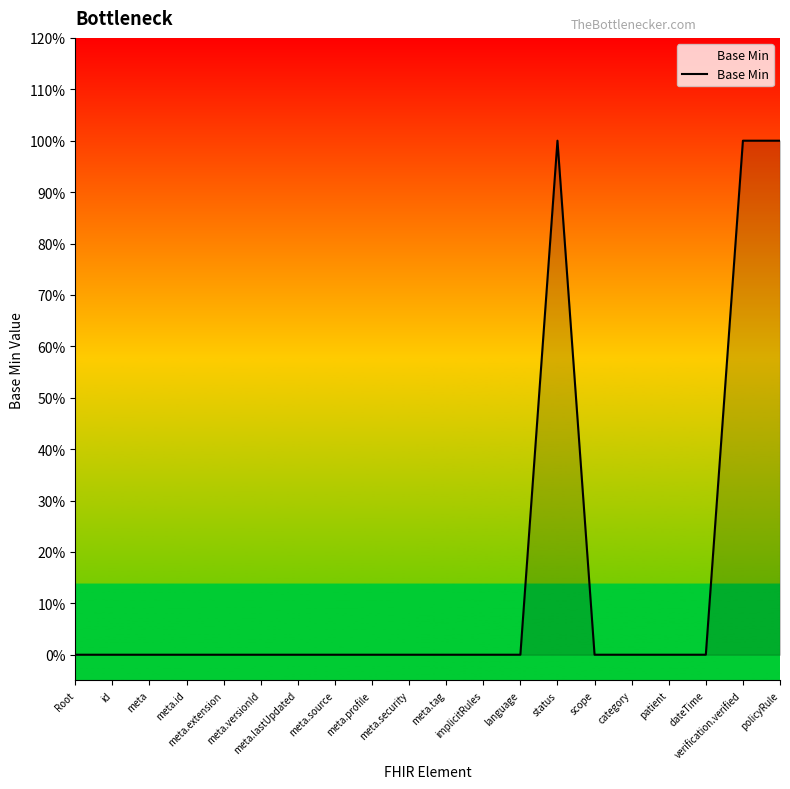

Does the chart display data point markers on the line(s)?

No